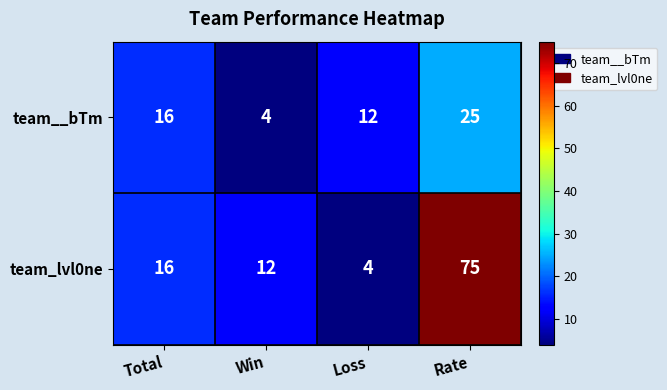

What is the spread (max minus min) of values at Win?

8